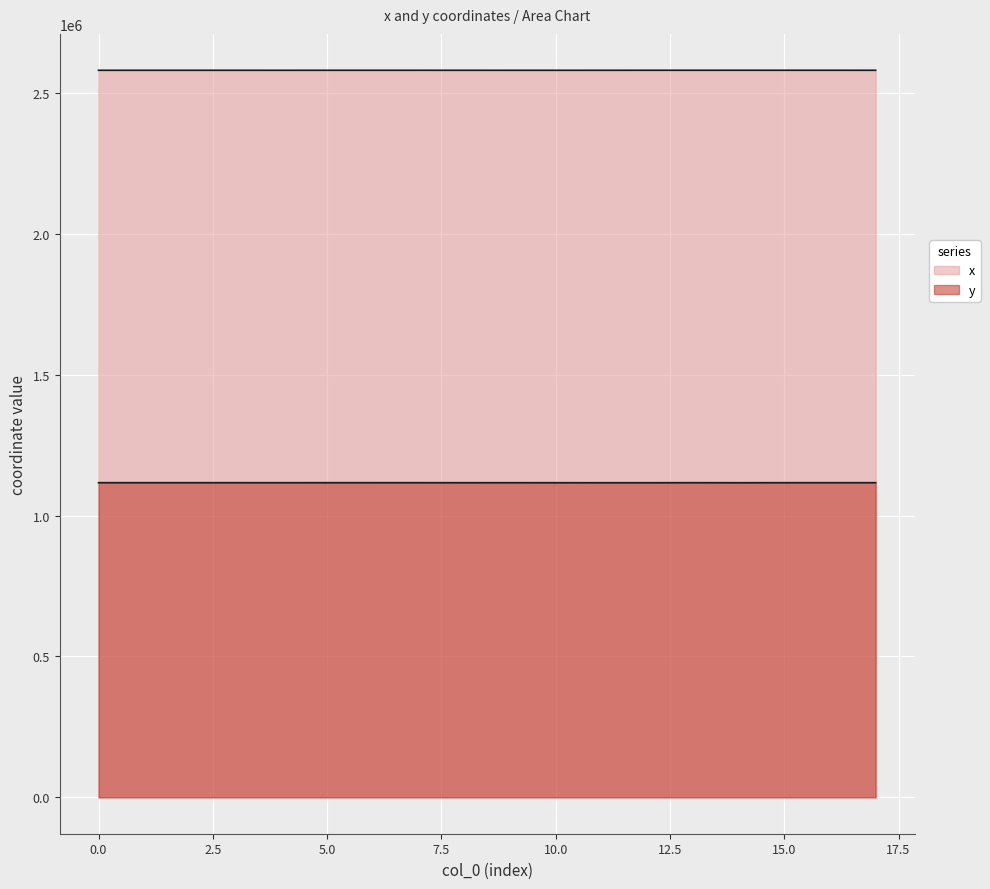

List the series in order of their peak value, lowest first.

y, x